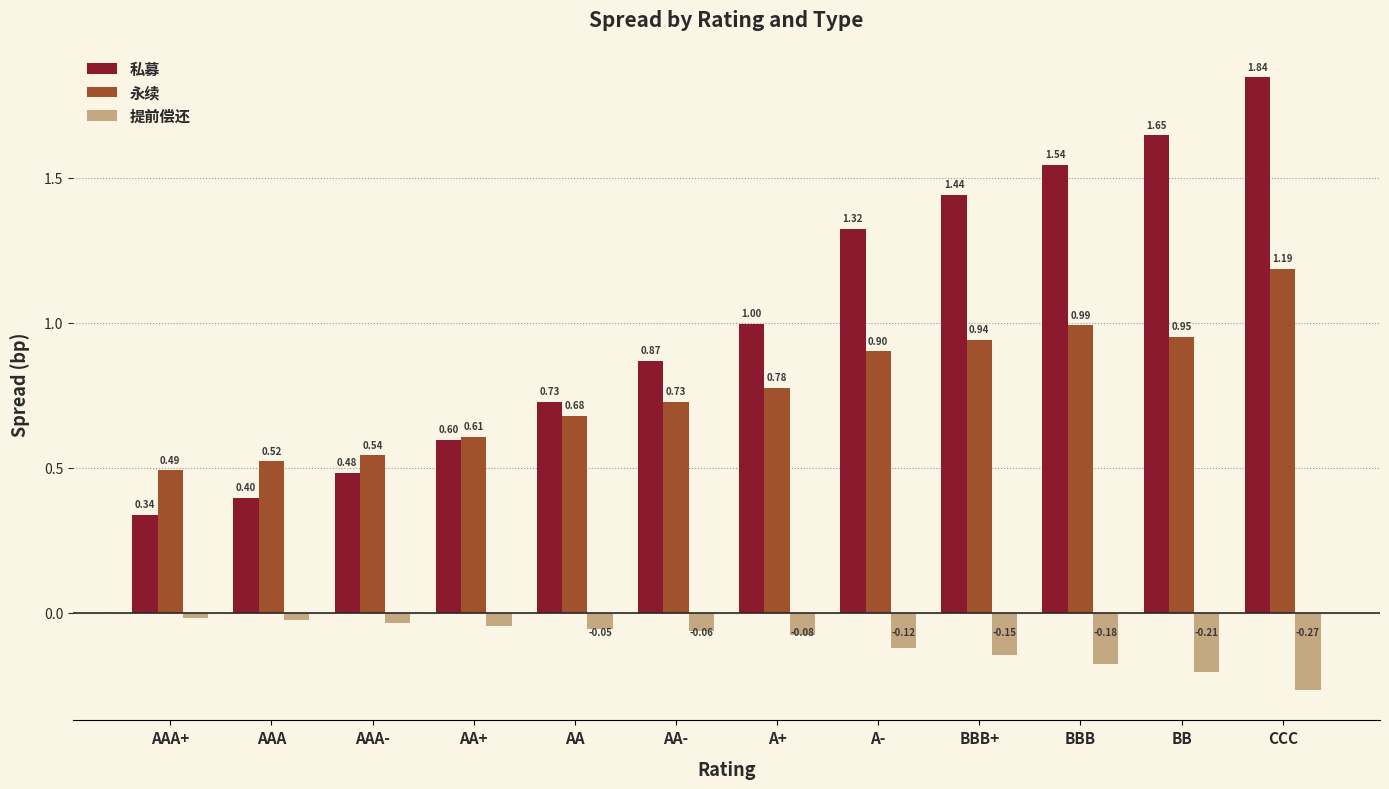

How many series are shown in this chart?

3